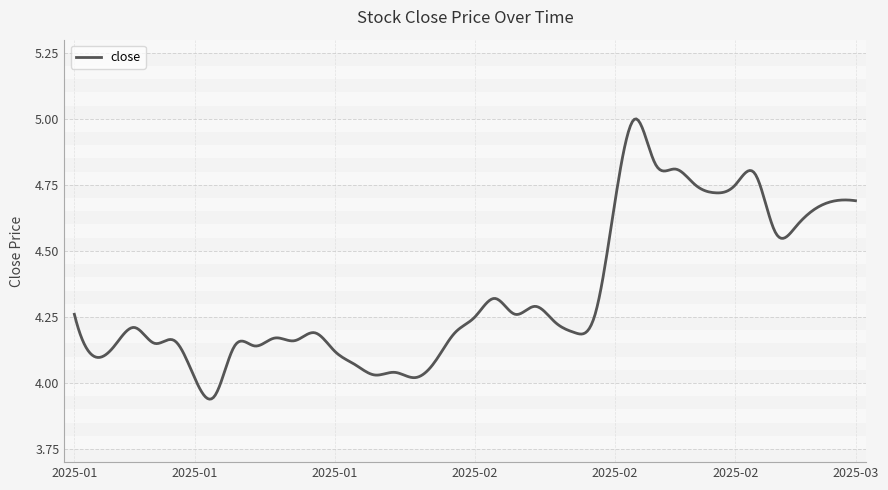

How many points are higher than both their immediate neighbors (excluding endpoints)?

9